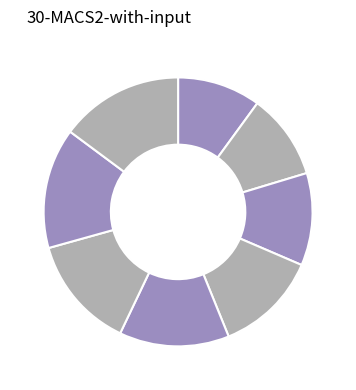

Is there a majority slice in this chart?

No